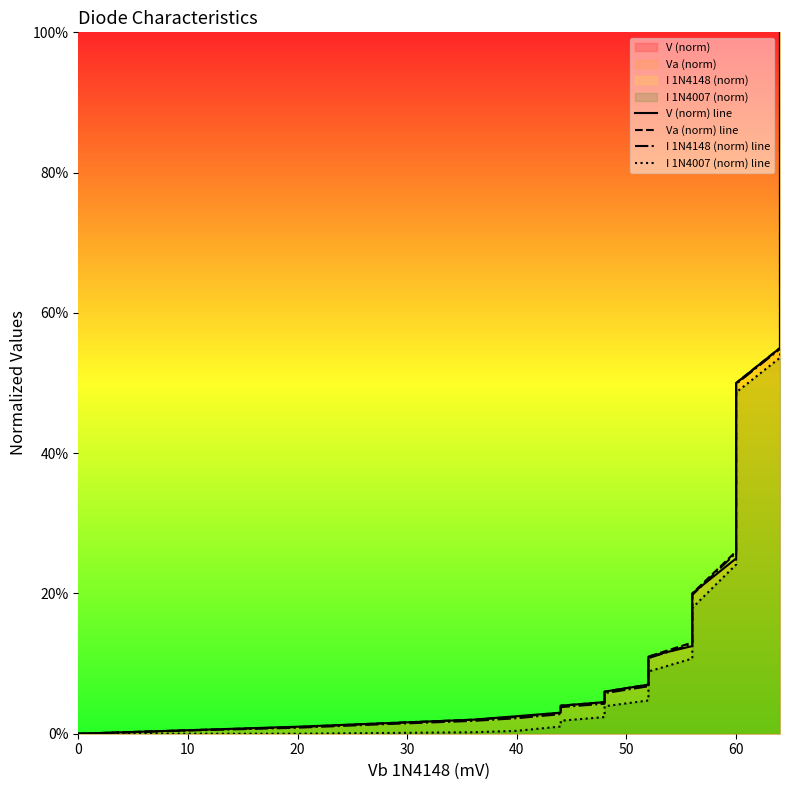

Is it true that I 1N4148 (norm) line equals 0.0 at 8?

False